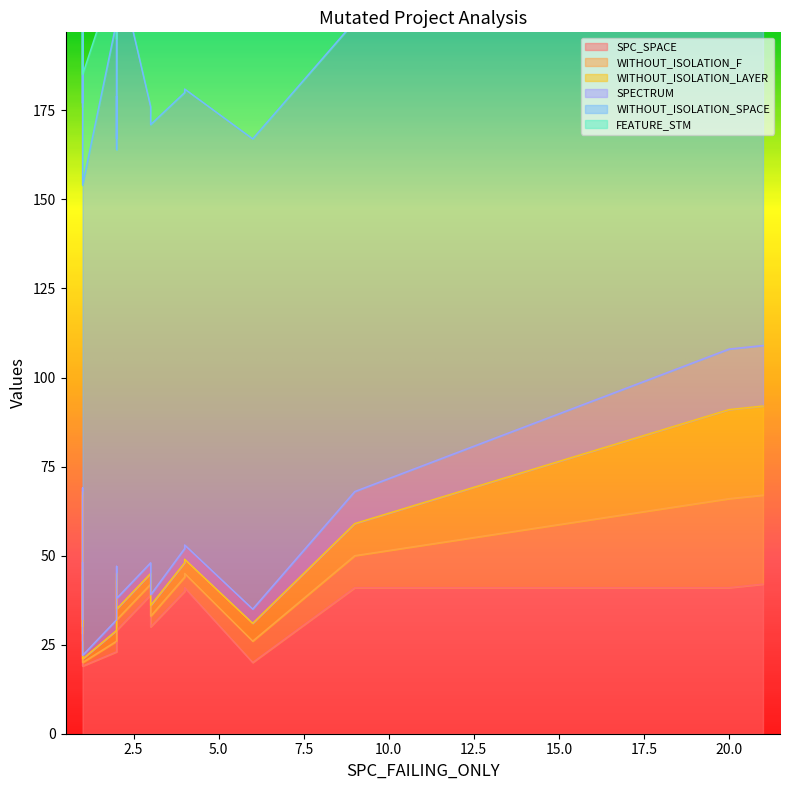

How many data points in SPECTRUM are less than 3?

6